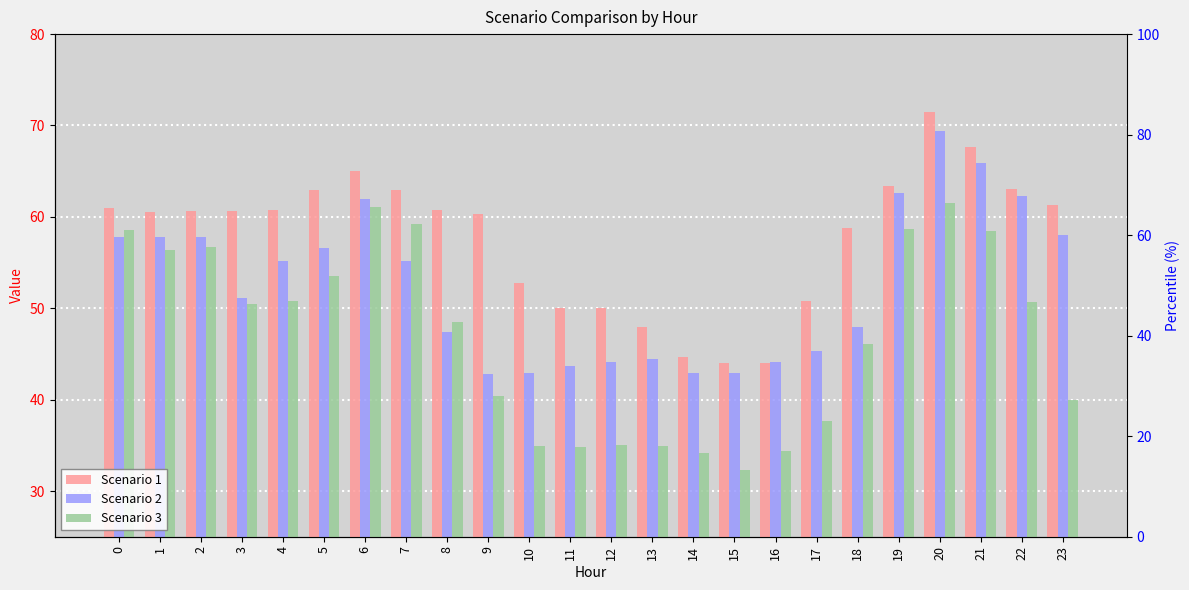

Reading left to right, extract all data points from this chart.

Scenario 1: 0=60.9	1=60.5	2=60.7	3=60.6	4=60.8	5=62.9	6=65.0	7=62.9	8=60.8	9=60.3	10=52.8	11=50.1	12=50.0	13=47.9	14=44.7	15=44.1	16=44.1	17=50.8	18=58.8	19=63.3	20=71.5	21=67.6	22=63.1	23=61.3
Scenario 2: 0=57.8	1=57.7	2=57.7	3=51.2	4=55.2	5=56.6	6=62.0	7=55.2	8=47.4	9=42.8	10=42.9	11=43.7	12=44.2	13=44.4	14=42.9	15=42.9	16=44.2	17=45.4	18=47.9	19=62.6	20=69.4	21=65.9	22=62.3	23=58.0
Scenario 3: 0=58.5	1=56.4	2=56.7	3=50.4	4=50.8	5=53.6	6=61.0	7=59.2	8=48.5	9=40.4	10=34.9	11=34.8	12=35.0	13=34.9	14=34.1	15=32.3	16=34.4	17=37.7	18=46.1	19=58.7	20=61.5	21=58.5	22=50.7	23=40.0